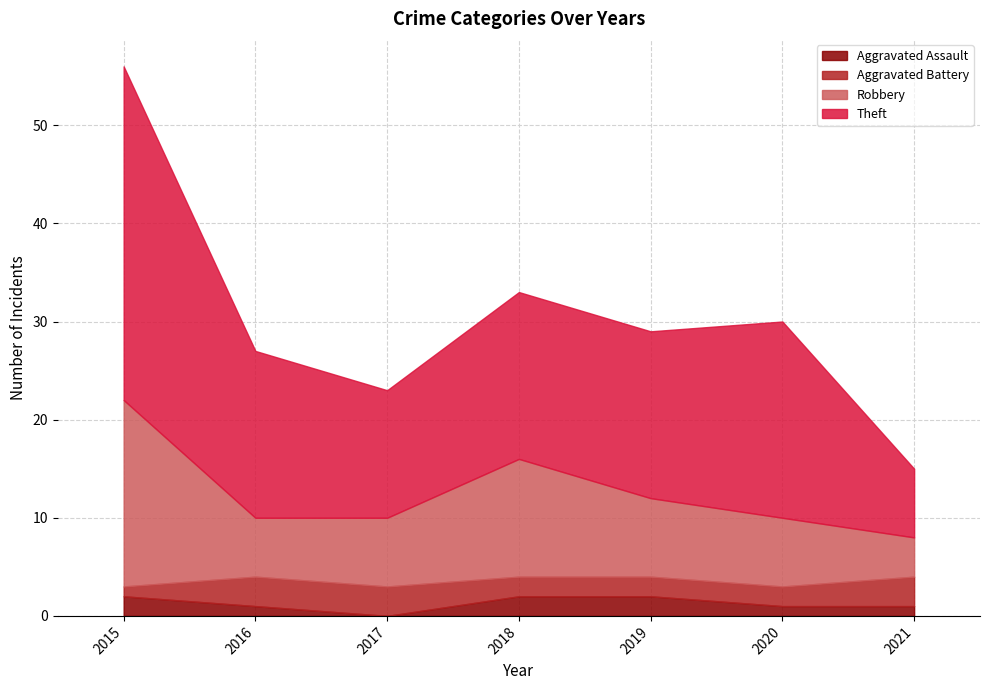

Where is Theft nearest to the value 20?

2020